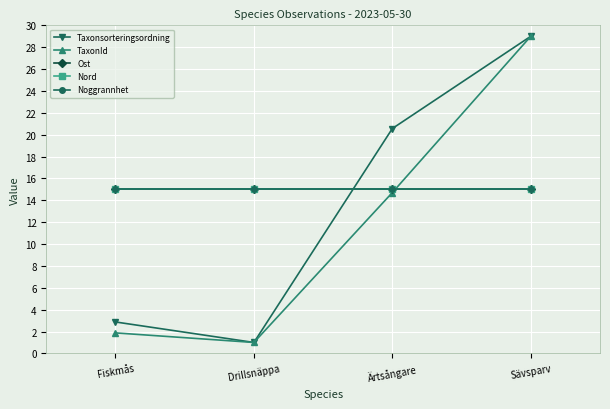

Which series changed the most between Fiskmås and Sävsparv?

TaxonId